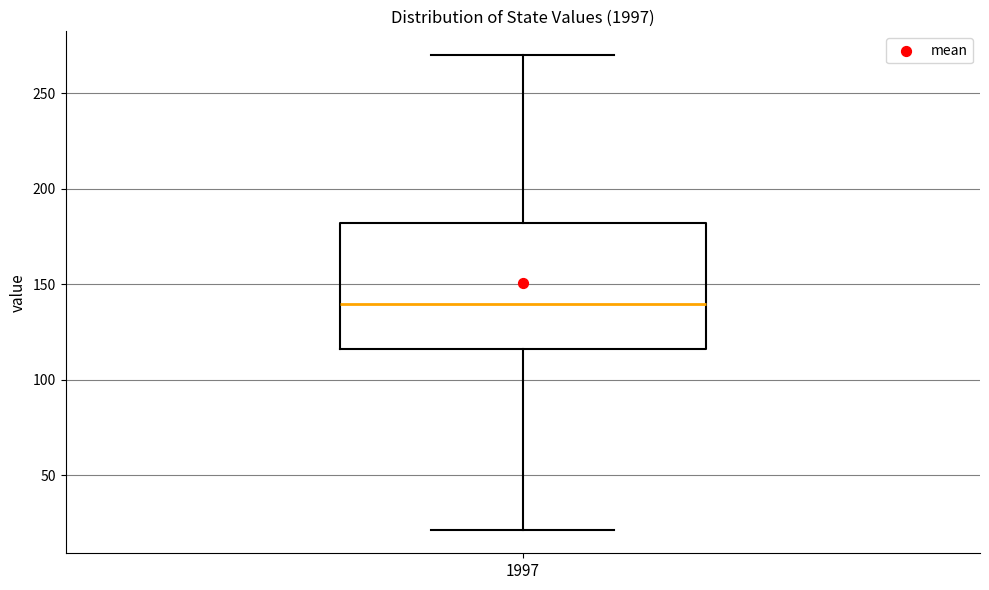

Transcribe this box plot: give where the median line is, the range the box spans, and where the two whiskers end, as read against the y-axis. The values are not printed on the chart, so give them approximately, as read against the axis.

median 140, box 115 to 180, whiskers 20 to 270